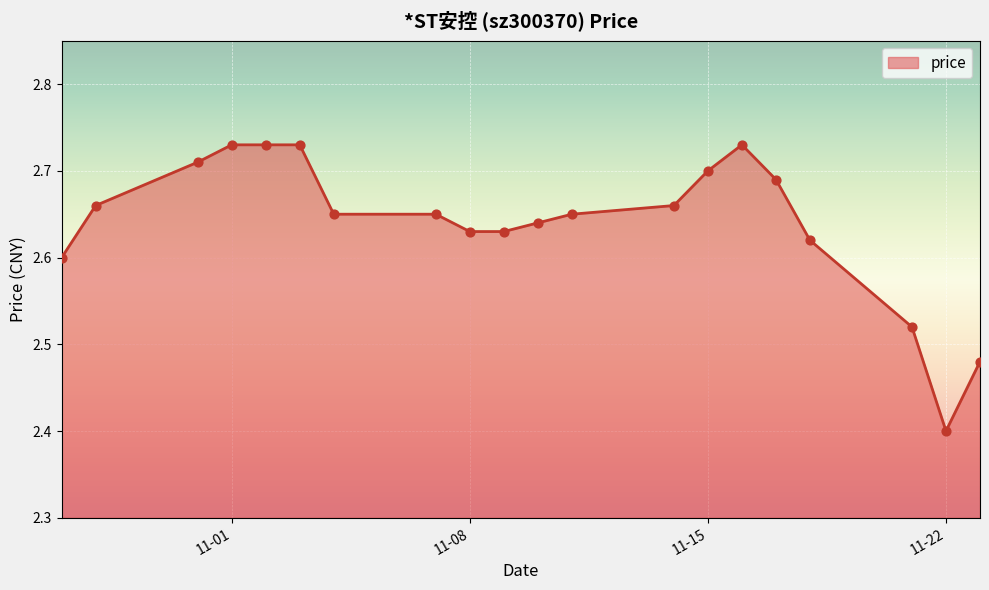

What is the difference between the maximum and minimum values?

0.3